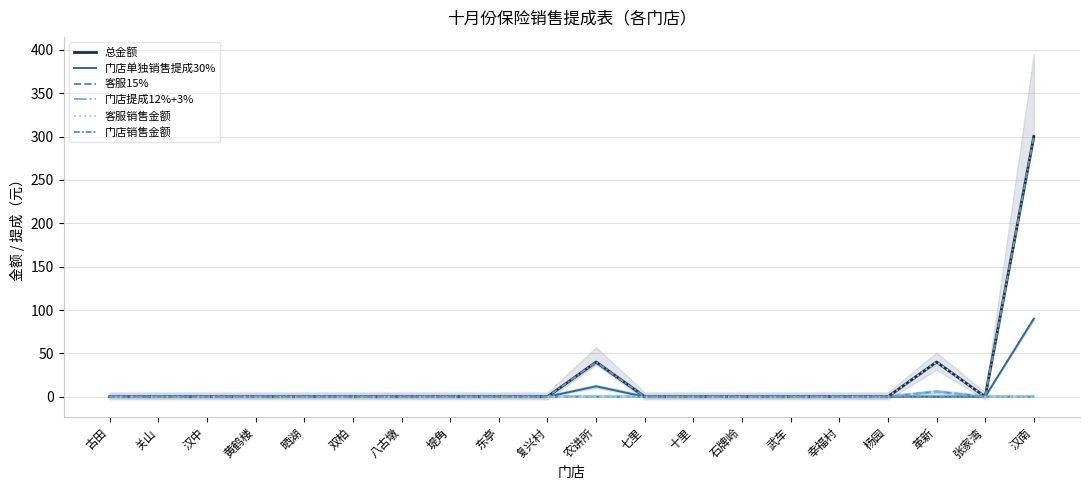

True or false: 门店单独销售提成30% and 客服15% cross at least once.

False